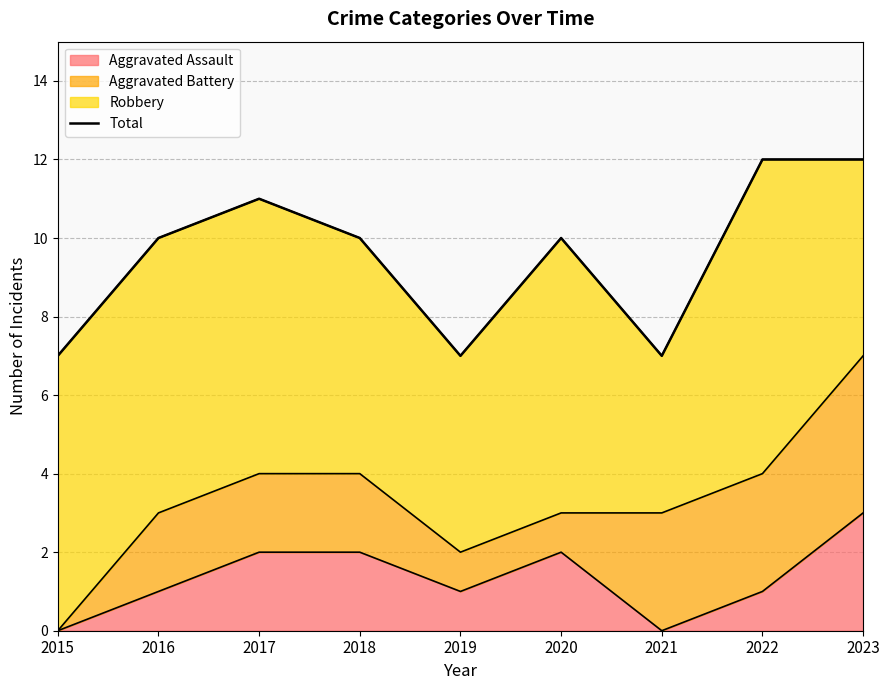

Which label corresponds to the smallest value in the chart?

2015